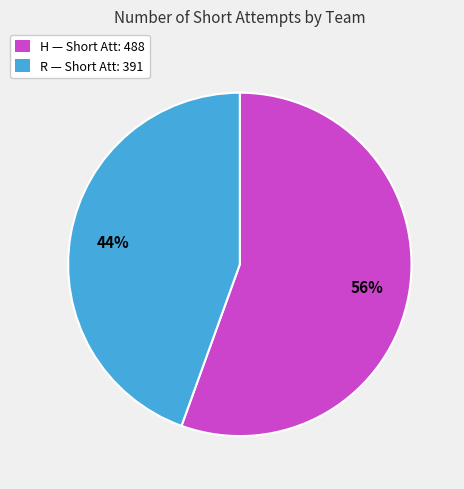

The H slice represents 56% of the pie. True or false?

True